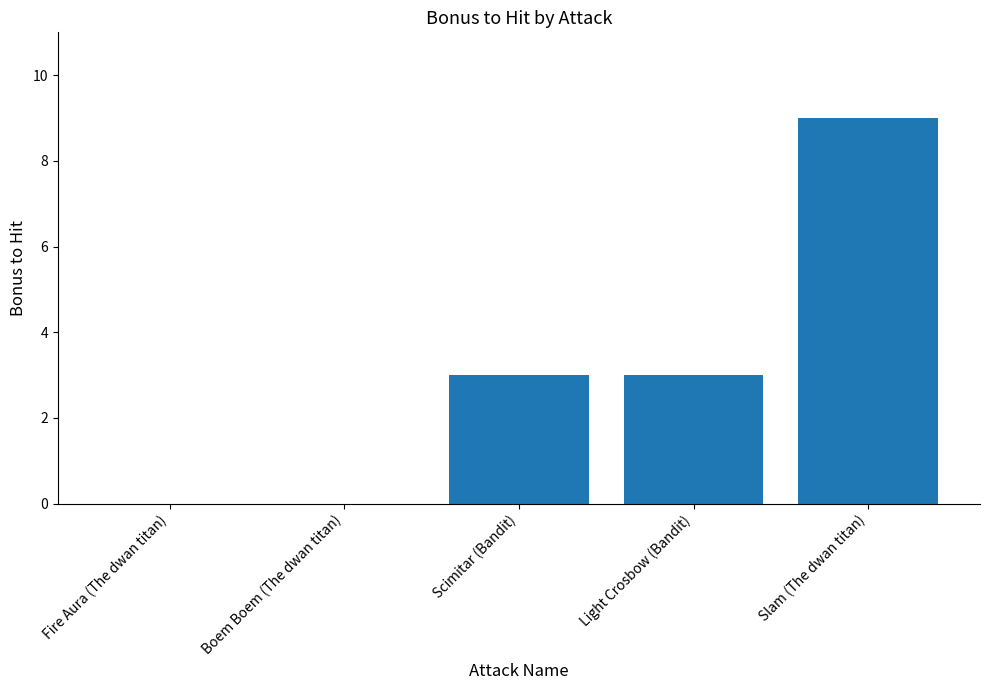

Approximately how many times larger is the value at Light Crosbow (Bandit) compared to Slam (The dwan titan)?

0.3